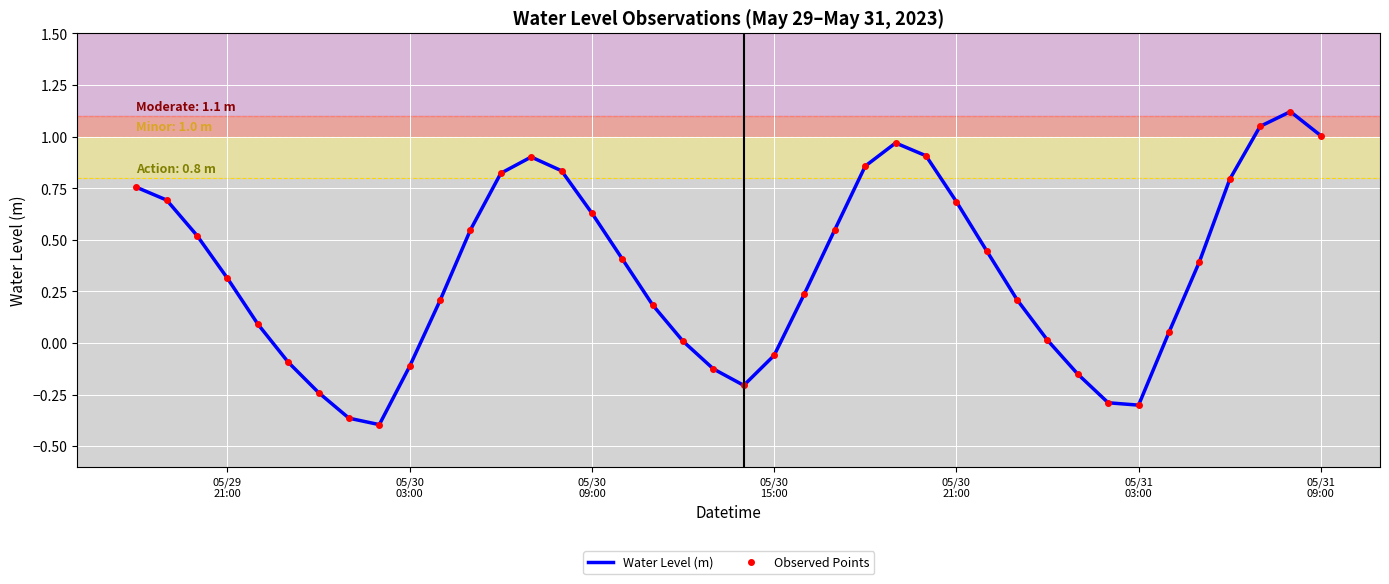

True or false: Observed Points and Water Level (m) cross at least once.

False